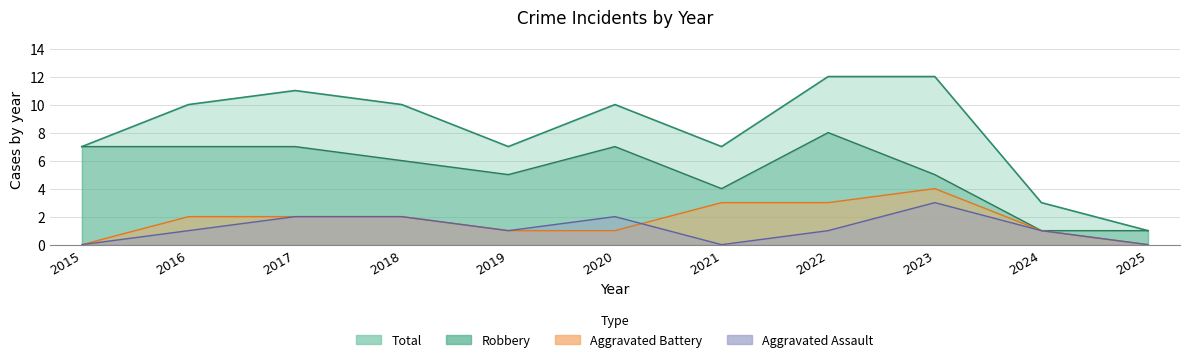

What is the total value across all series at 2018?

20